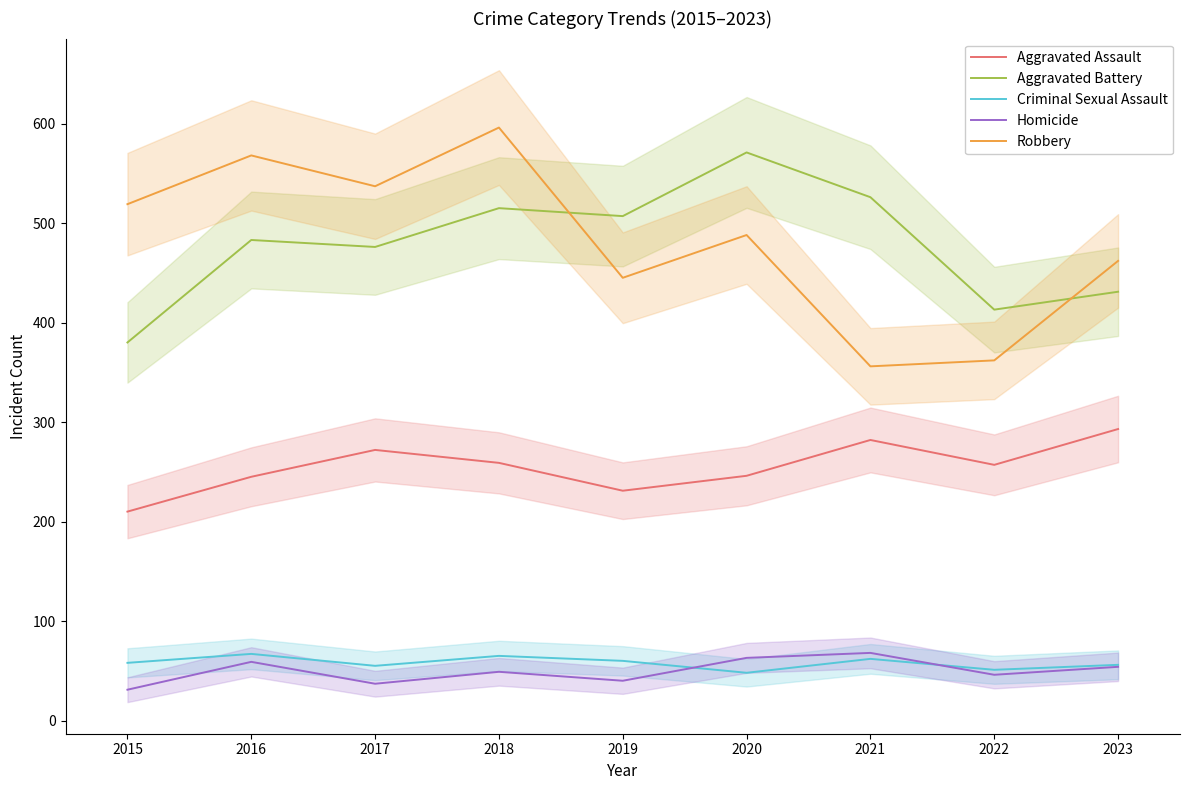

True or false: Aggravated Assault has a value of 245 at 2016.

True